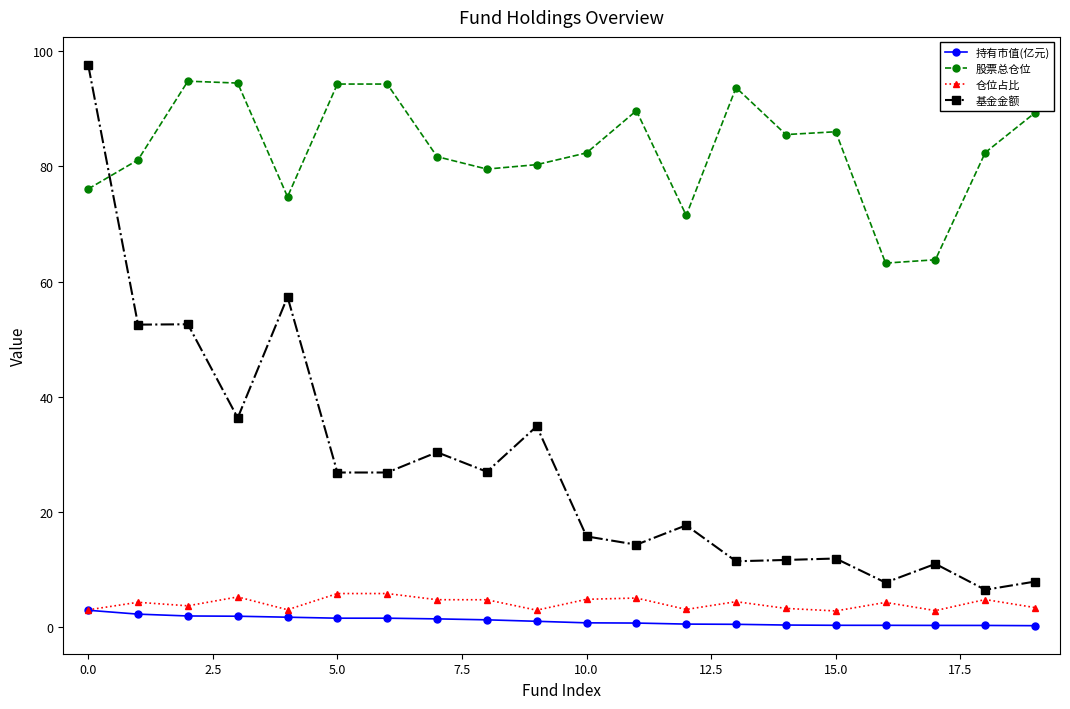

At how many categories does at least one series exceed 83?

10